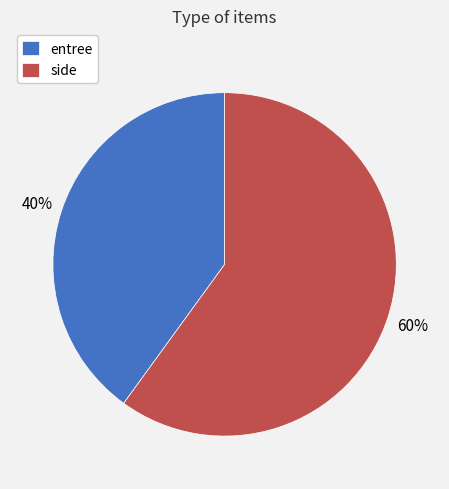

Is entree the majority of the pie?

No